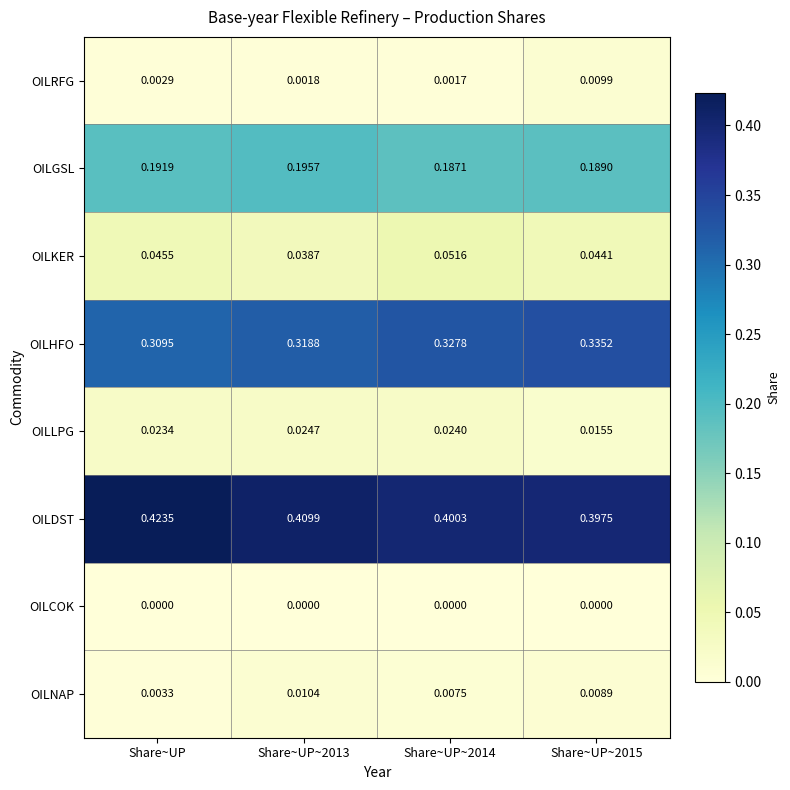

At Share~UP~2014, list the series in order from largest to smallest.

OILDST, OILHFO, OILGSL, OILKER, OILLPG, OILNAP, OILRFG, OILCOK